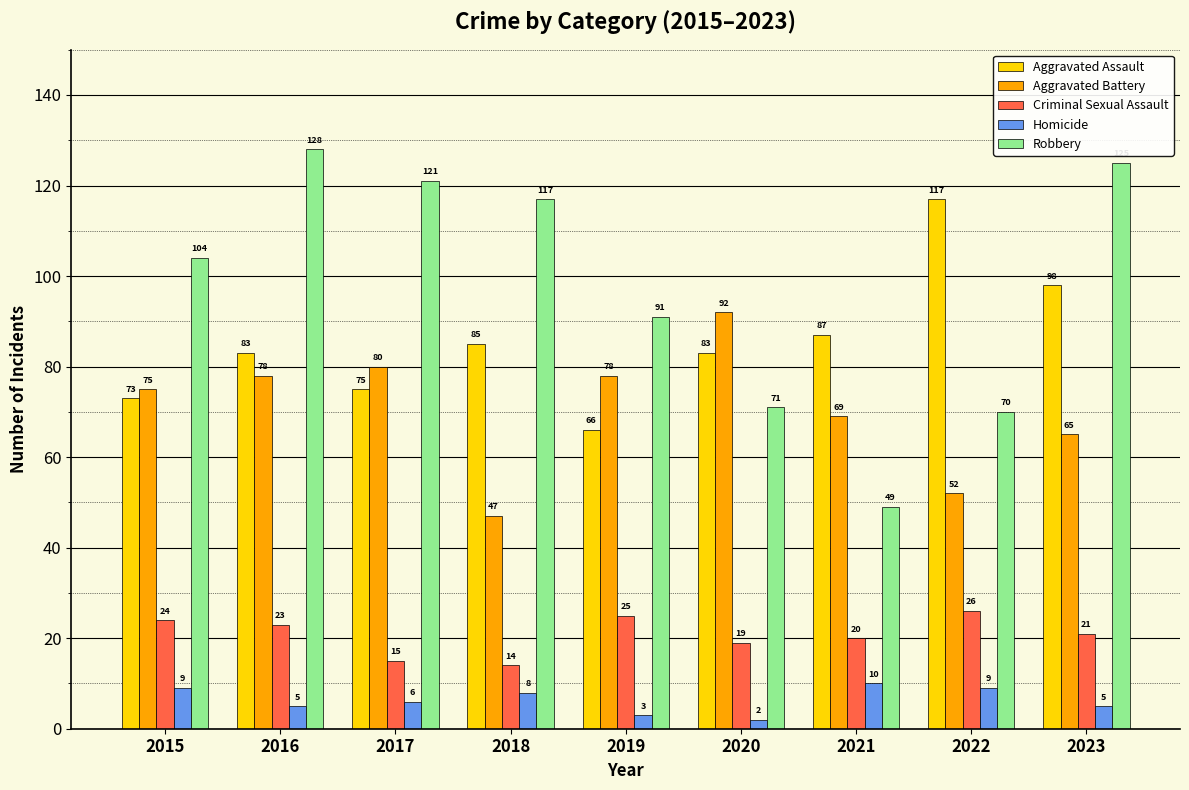

What is the difference between the Homicide values at 2023 and 2018?

3